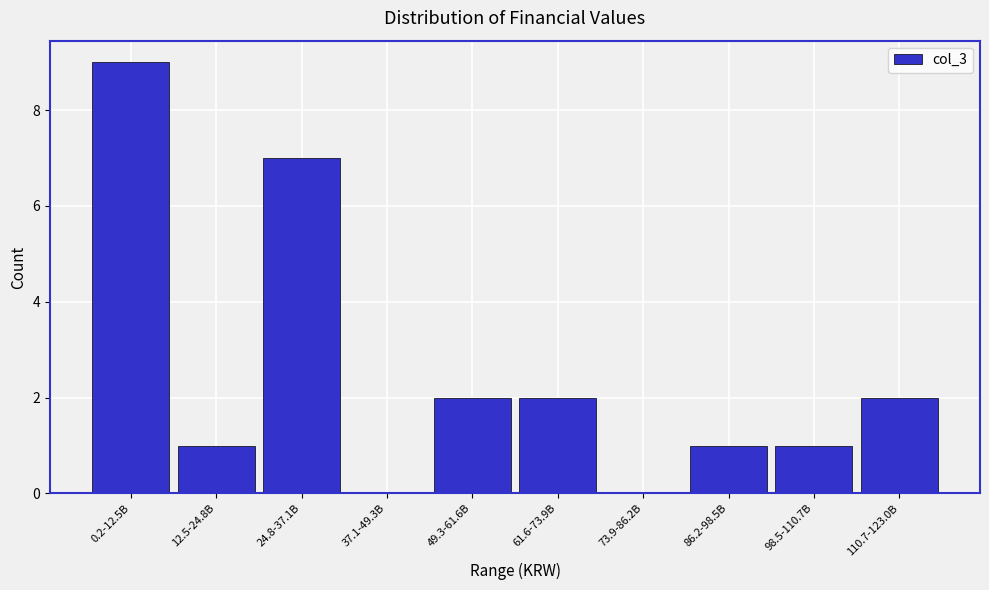

Reading left to right, what are all the values shown in this chart?

0.2-12.5B=9	12.5-24.8B=1	24.8-37.1B=7	37.1-49.3B=0	49.3-61.6B=2	61.6-73.9B=2	73.9-86.2B=0	86.2-98.5B=1	98.5-110.7B=1	110.7-123.0B=2